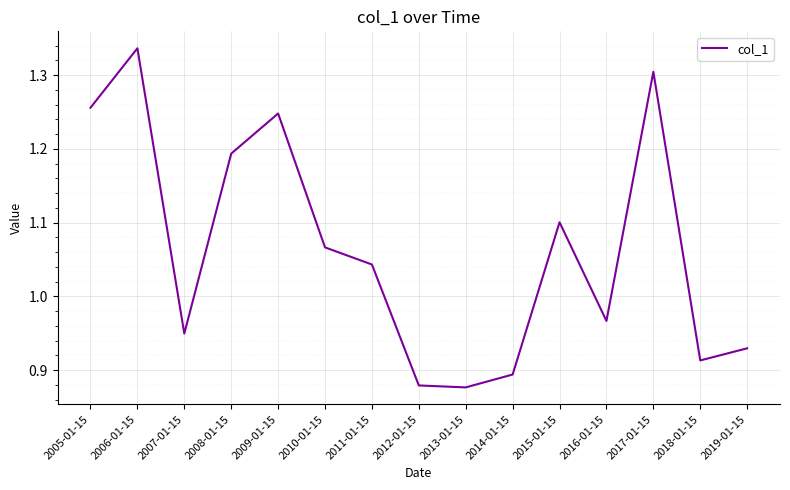

Which label corresponds to the largest value in the chart?

2006-01-15